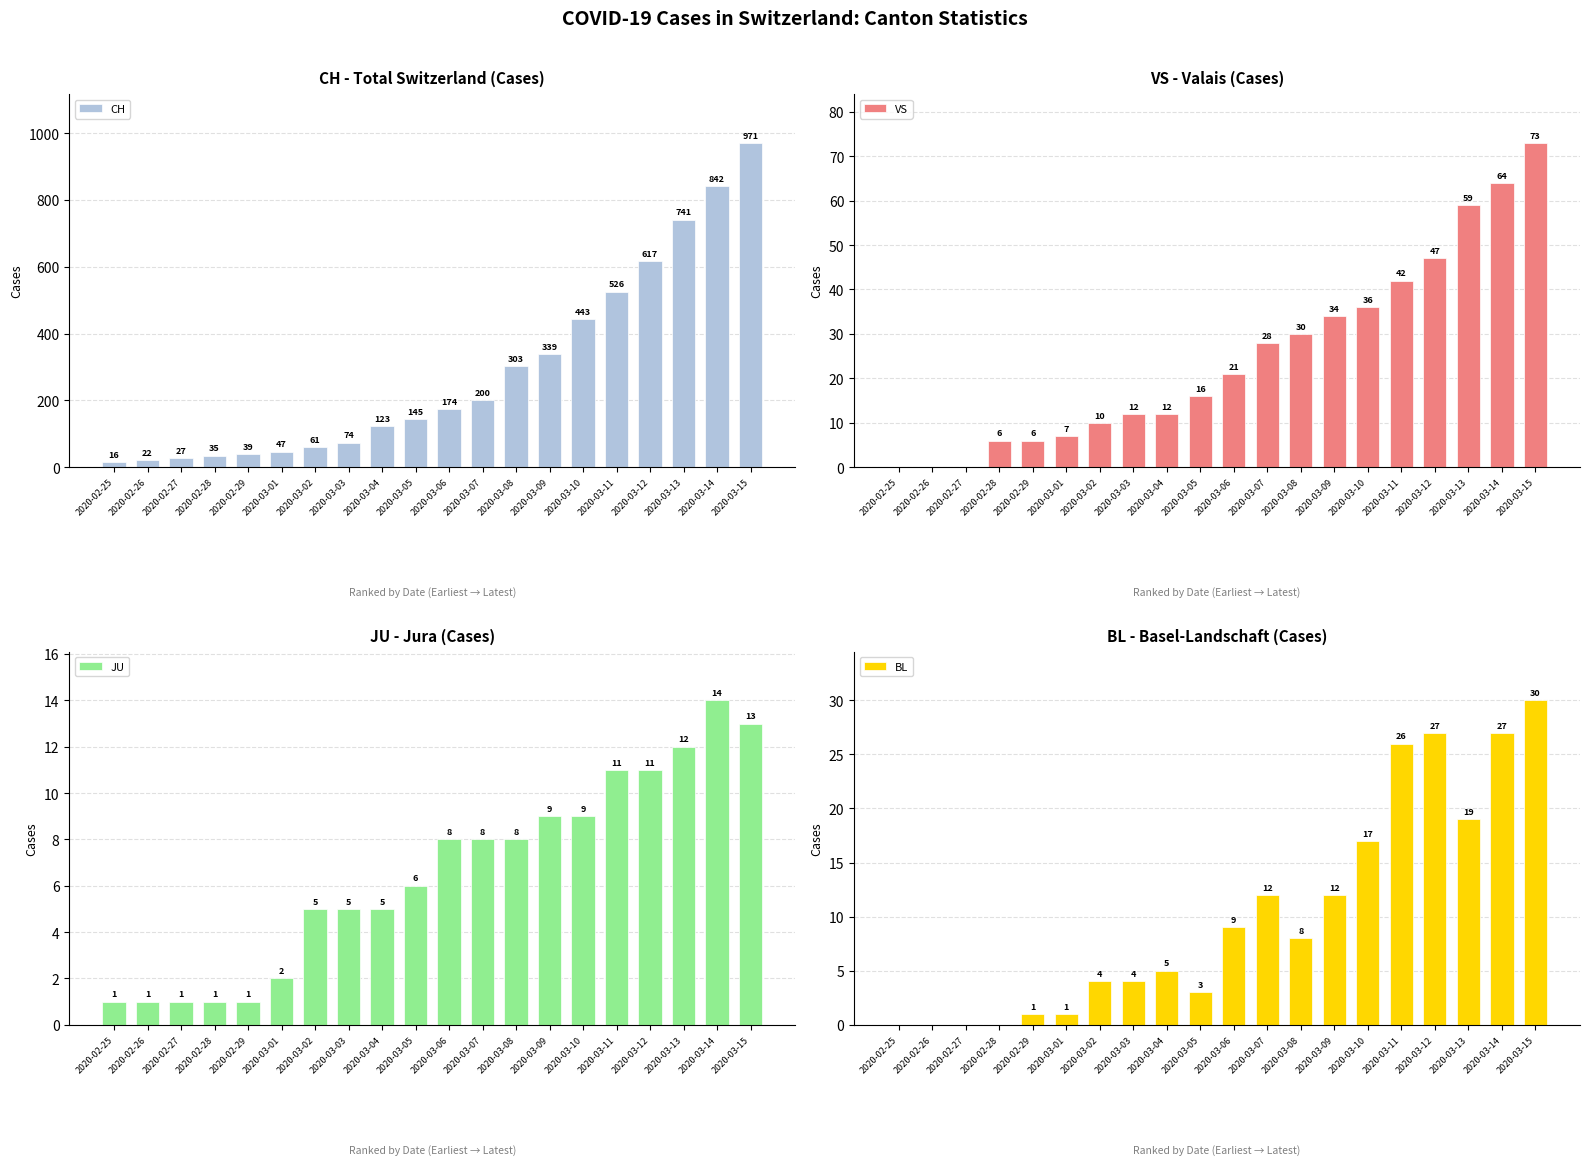

Is it true that VS equals 7 at 2020-03-01?

True